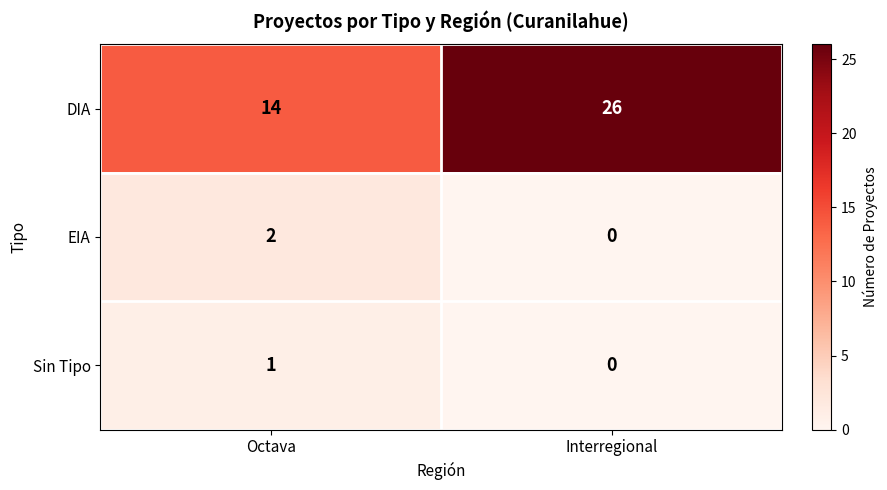

Which label corresponds to the smallest value in the chart?

Interregional